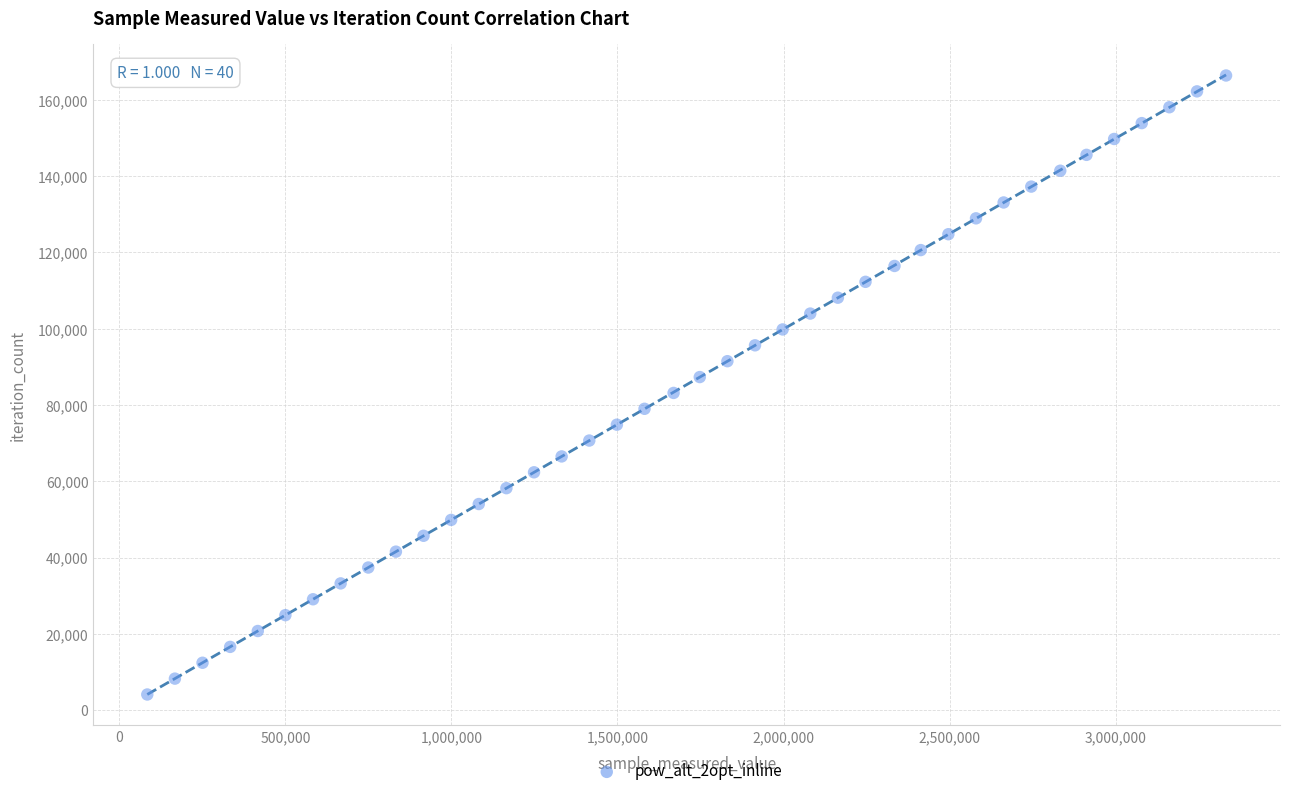

What is the range of Y values (max minus min)?

162201